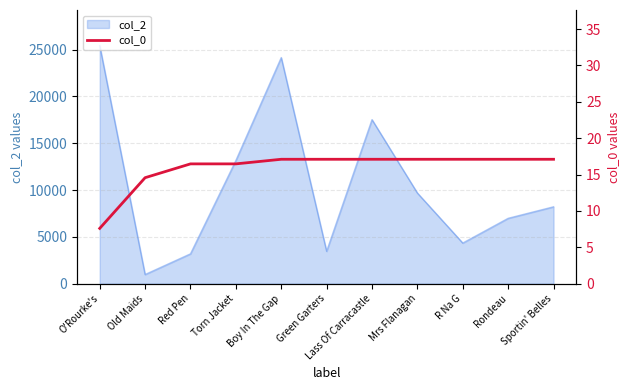

What is the highest value of the col_2 series?

25422